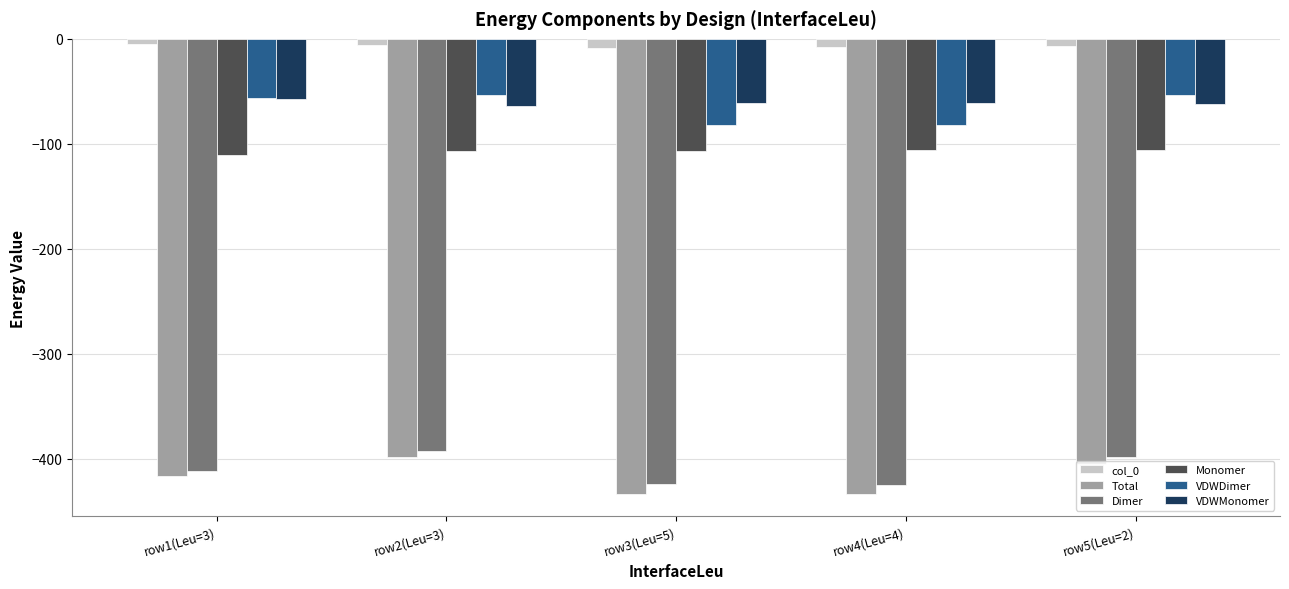

What is the difference between the highest and lowest values at row1(Leu=3)?

411.6